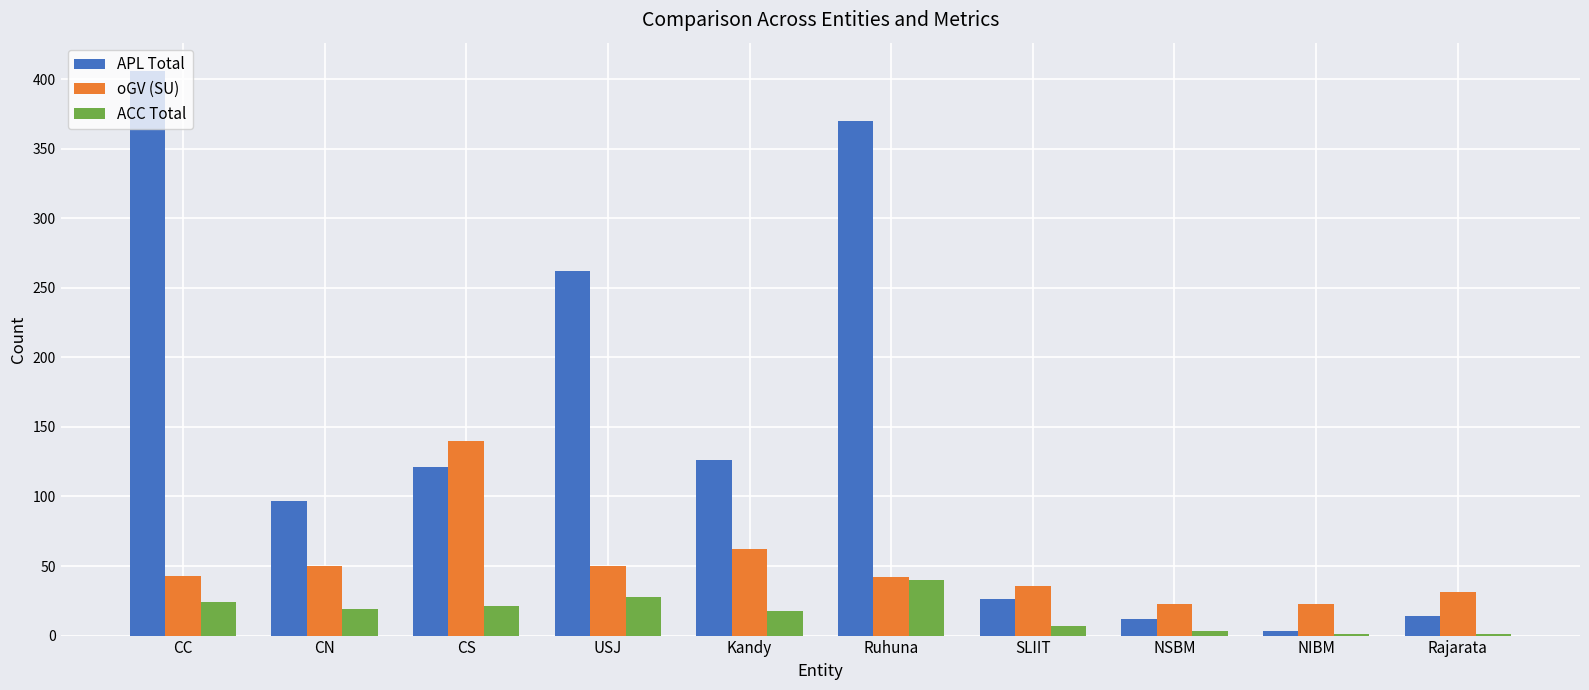

What is the difference between the oGV (SU) values at CC and CS?

97